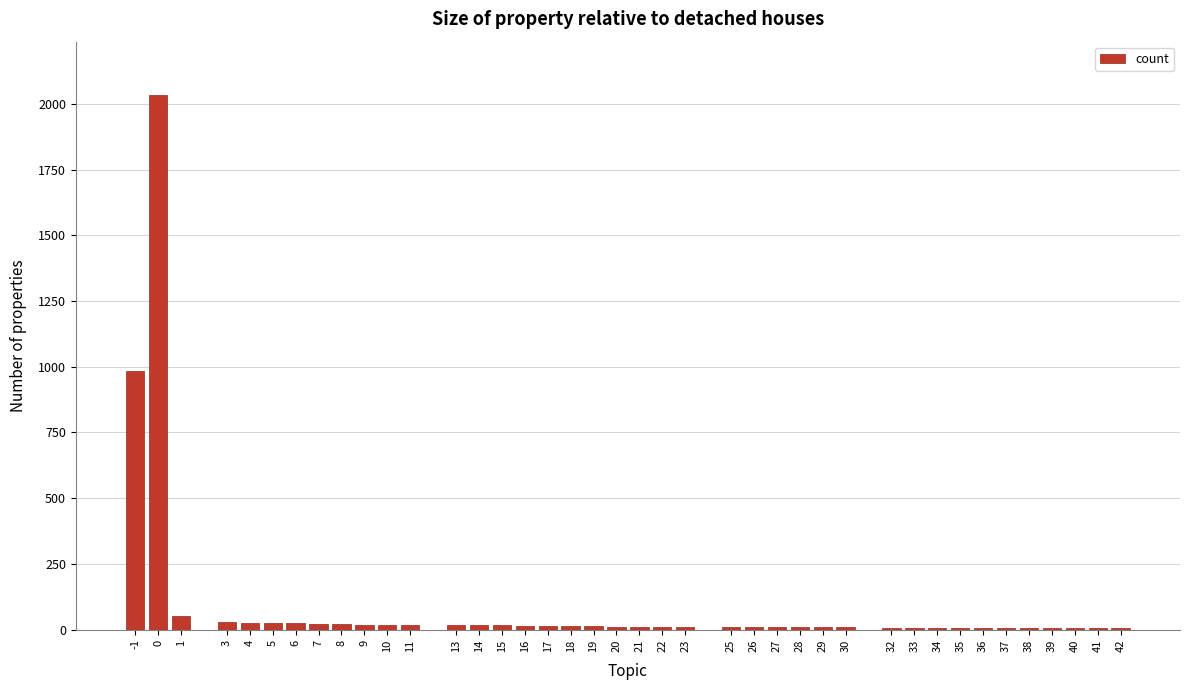

What is the maximum value shown in the chart?

2033